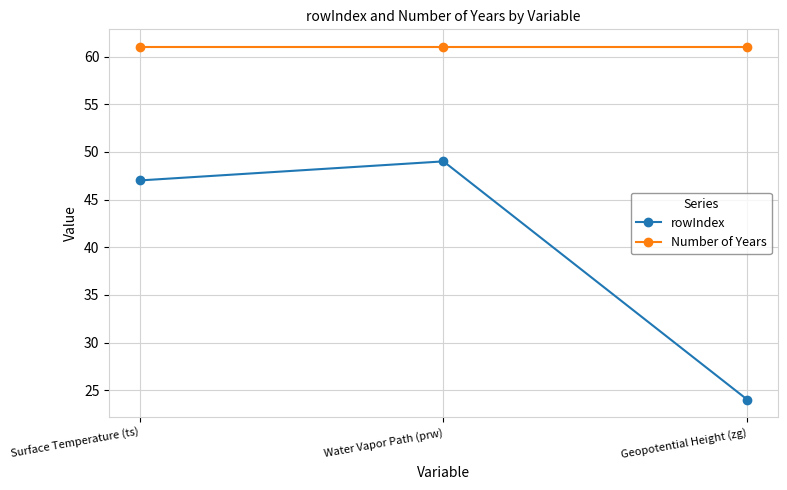

What is the total value across all series at Surface Temperature (ts)?

108